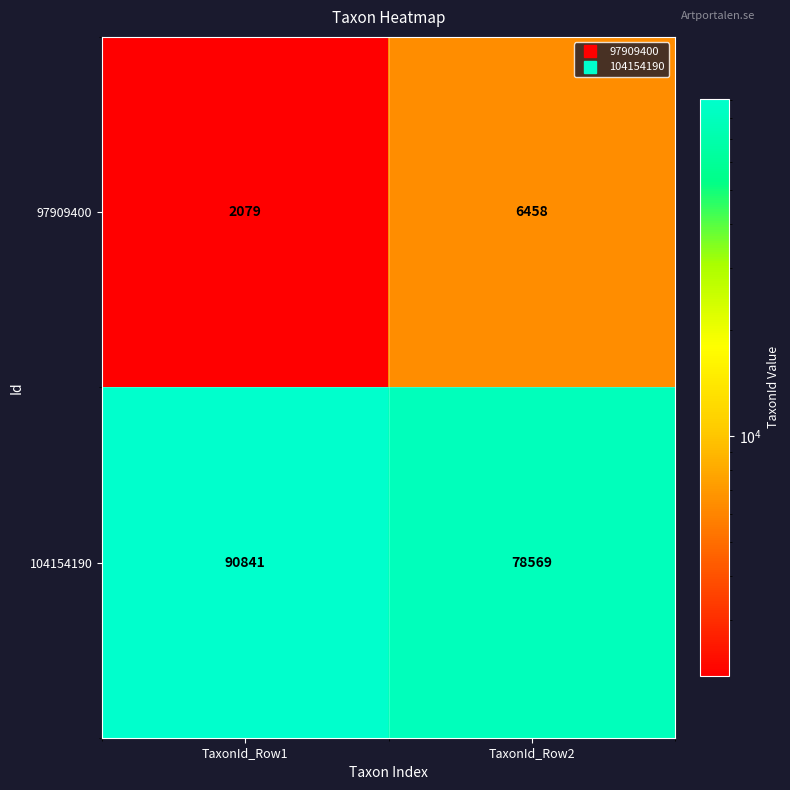

How many series are shown in this chart?

2